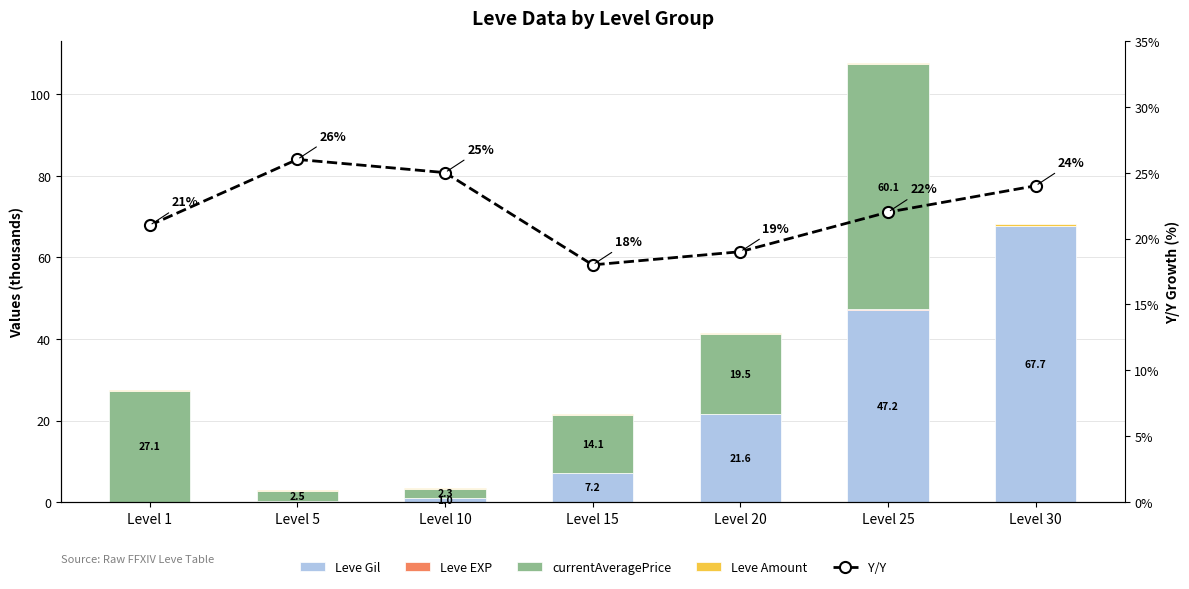

Between Level 10 and Level 5, which is larger?

Level 10